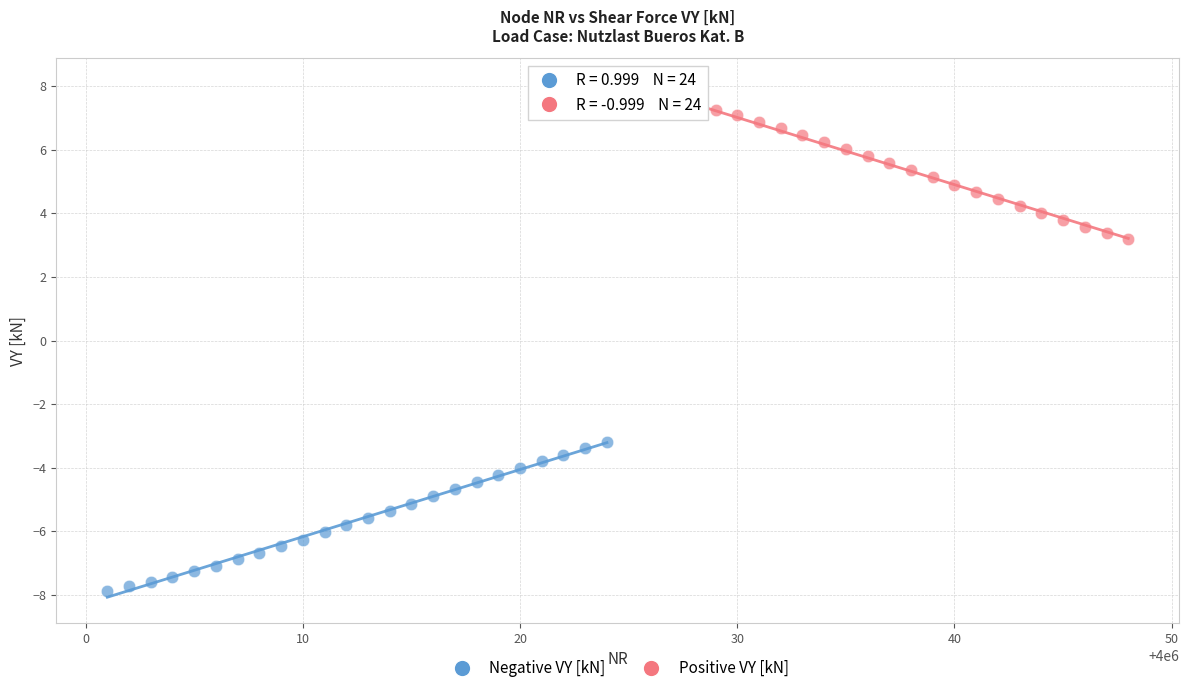

Which series reaches the minimum Y coordinate?

Negative VY [kN]